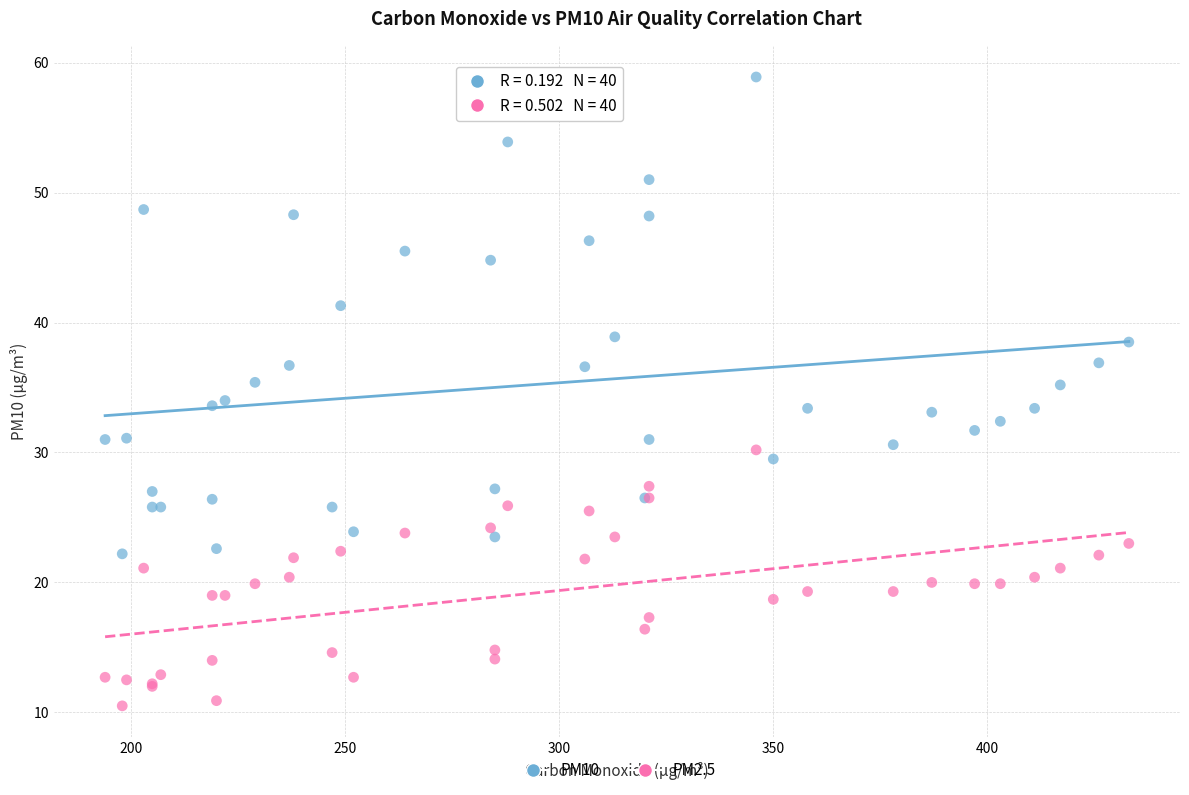

Which series contains the lowest Y value?

PM2.5